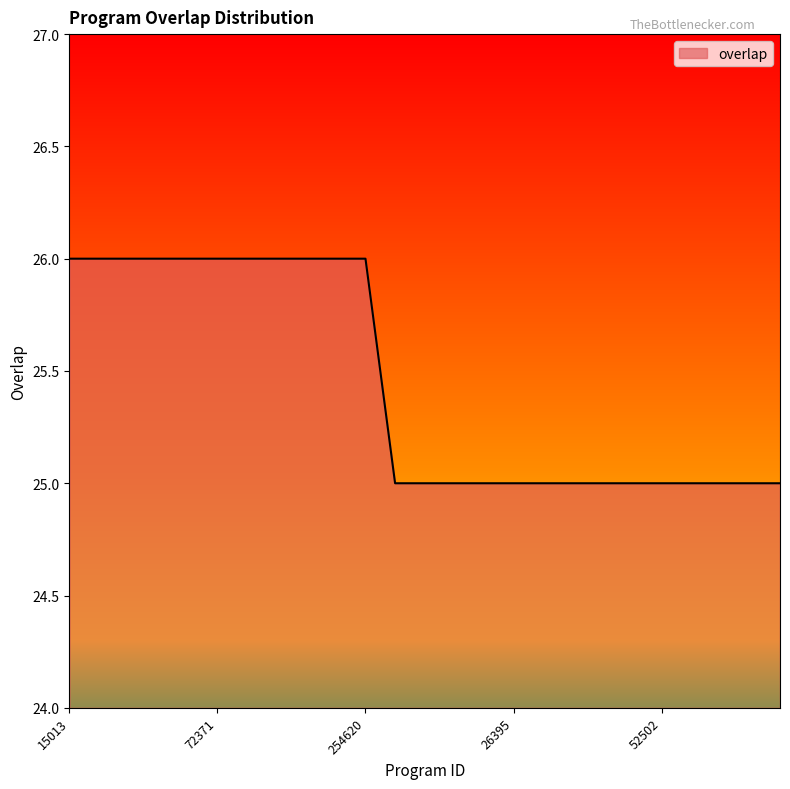

What is the greatest value displayed?

26